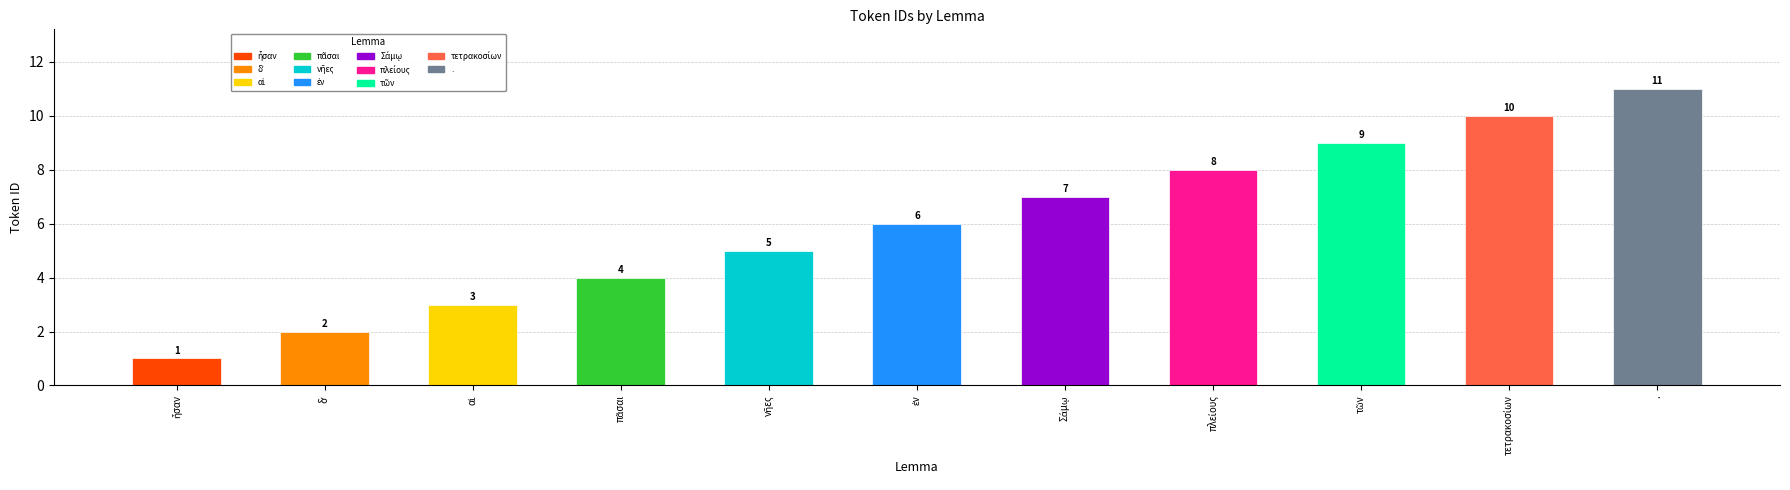

How many values are below 6?

5